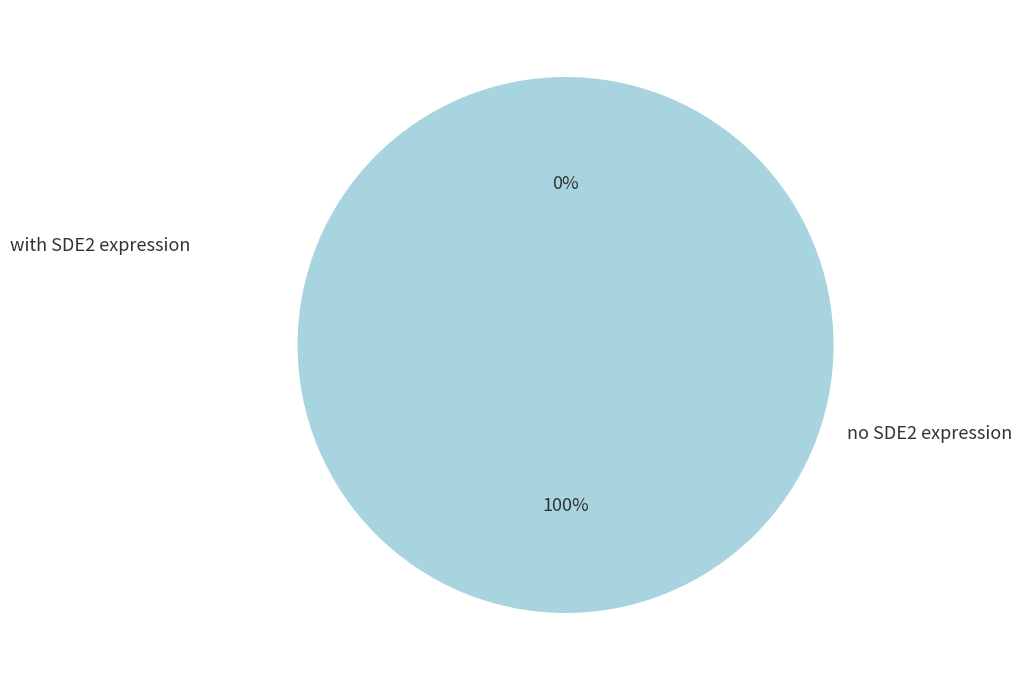

Is there a majority slice in this chart?

No